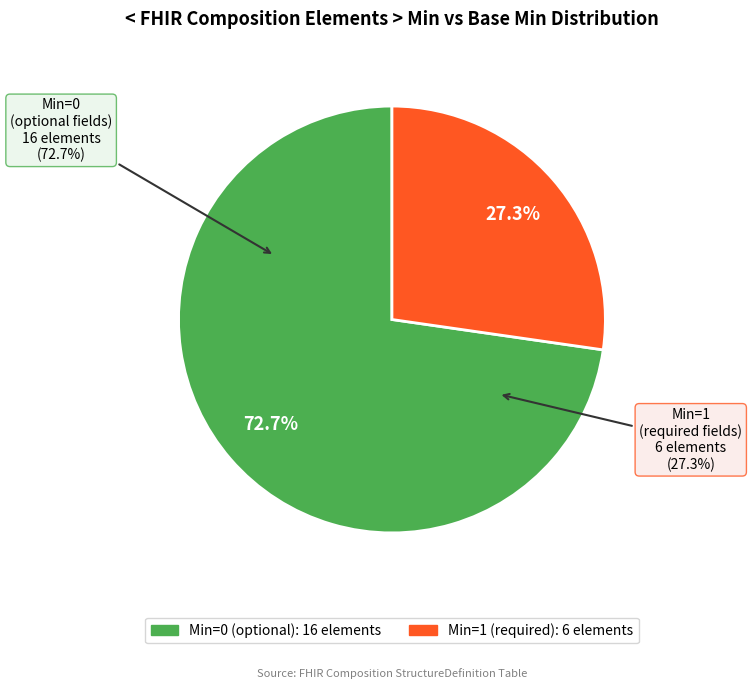

The Composition.id (Min=0) slice represents 1% of the pie. True or false?

False